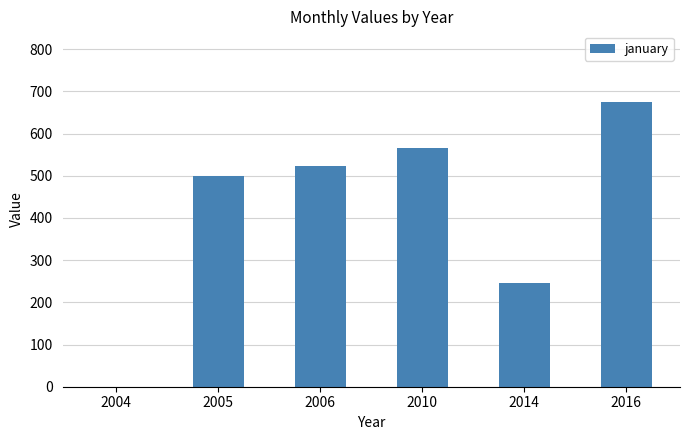

What is the maximum value shown in the chart?

674